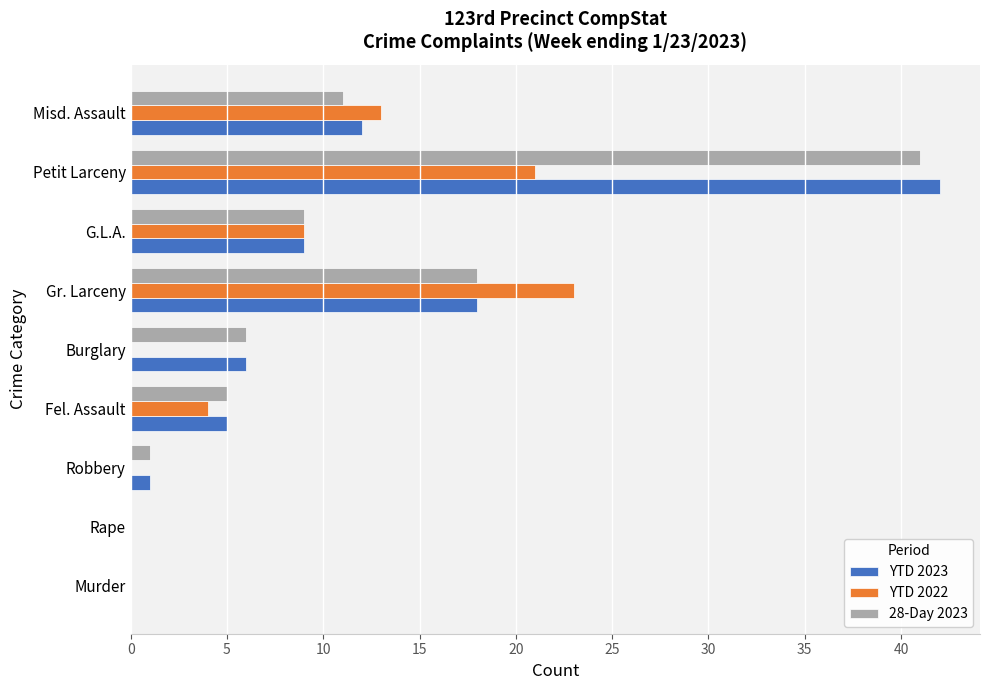

Count the number of categories in the chart.

9